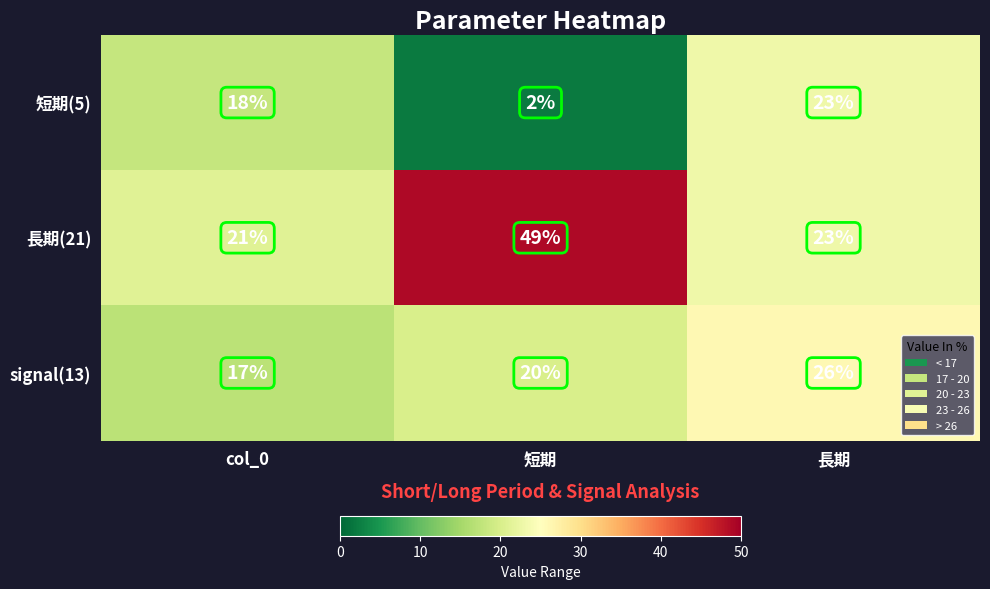

Which series has the largest total across all categories?

長期(21)